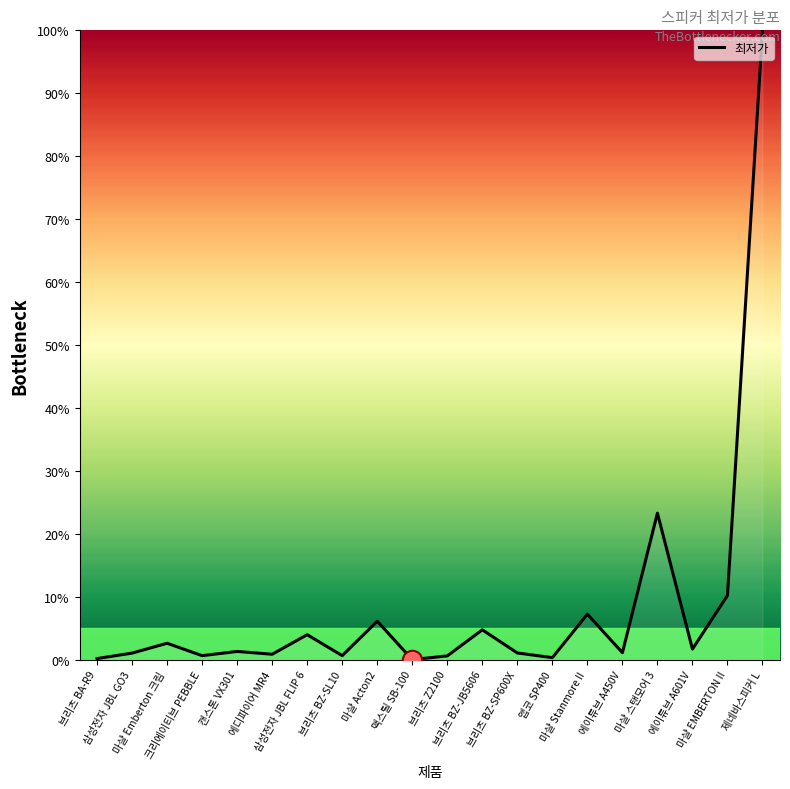

What is the difference between the maximum and minimum values?

100.0